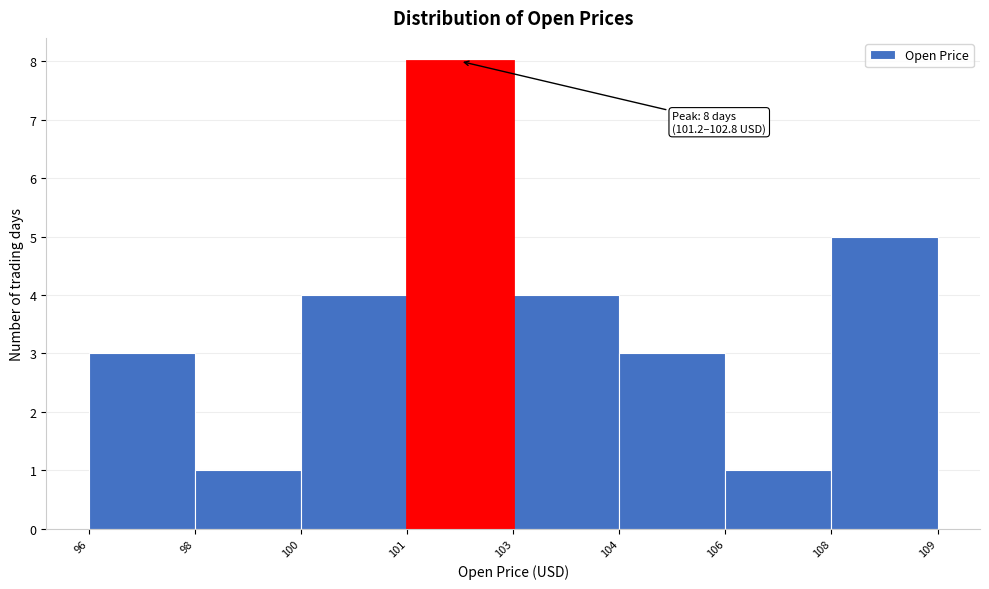

Reading left to right, list all the values displayed in this chart.

3	1	4	8	4	3	1	5